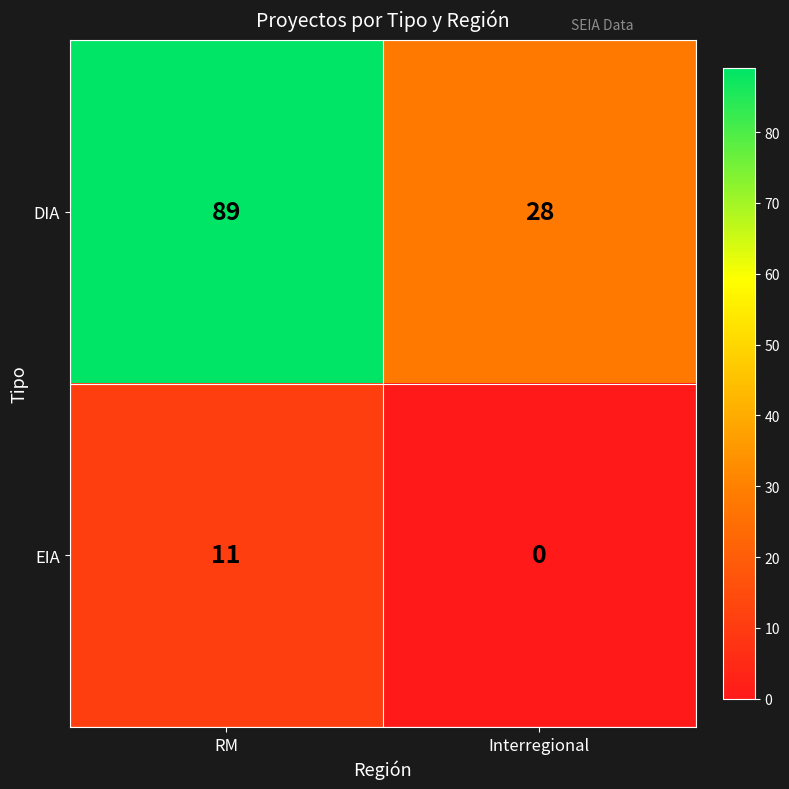

At which category is the sum across all series the highest?

RM